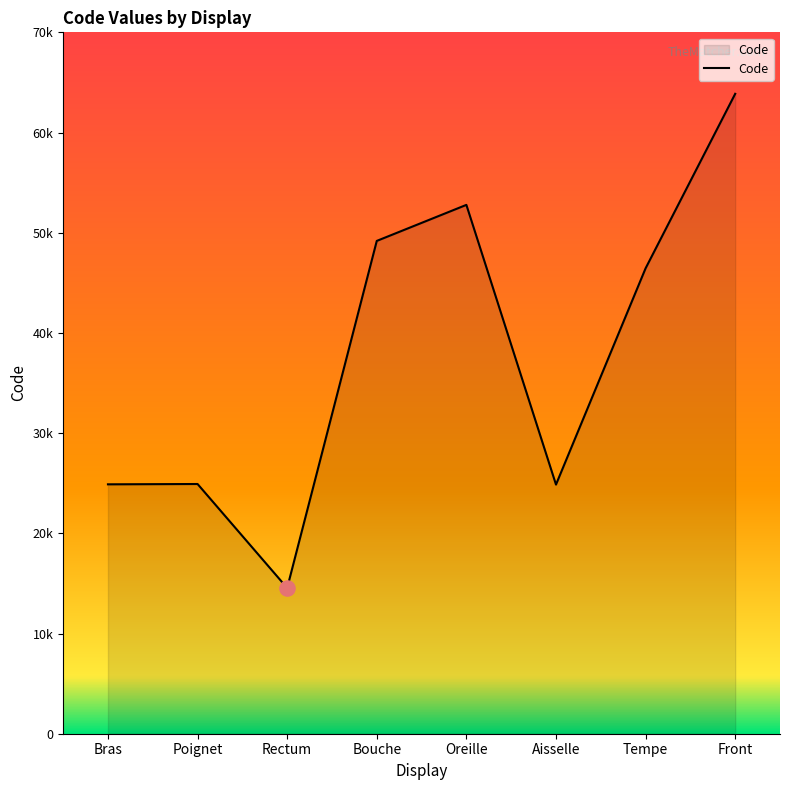

Is this an area chart (filled region under the line)?

Yes